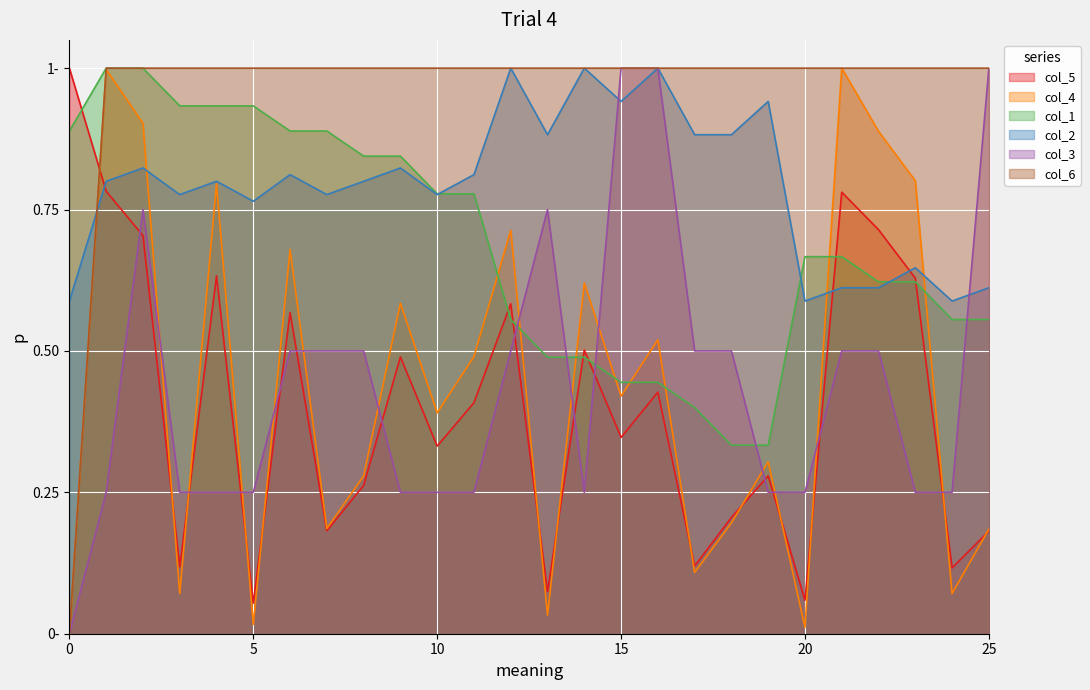

How many values in col_4 are above zero?

25